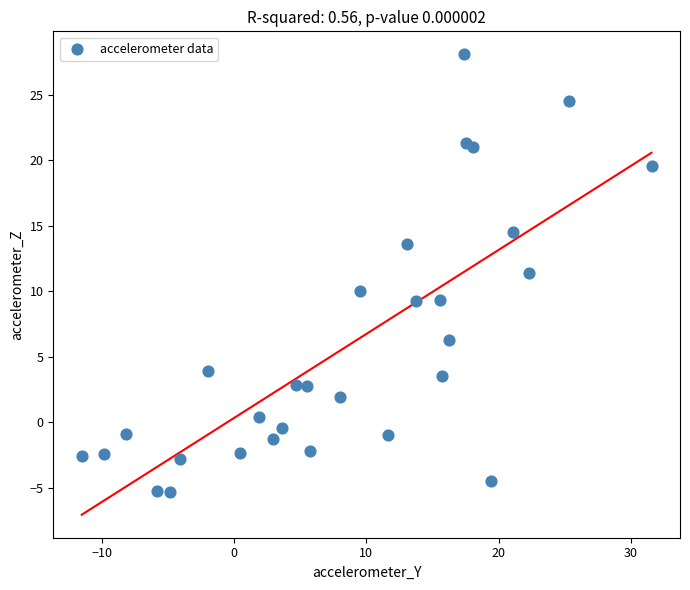

What Y value in the scatter plot is closest to 11?

11.4